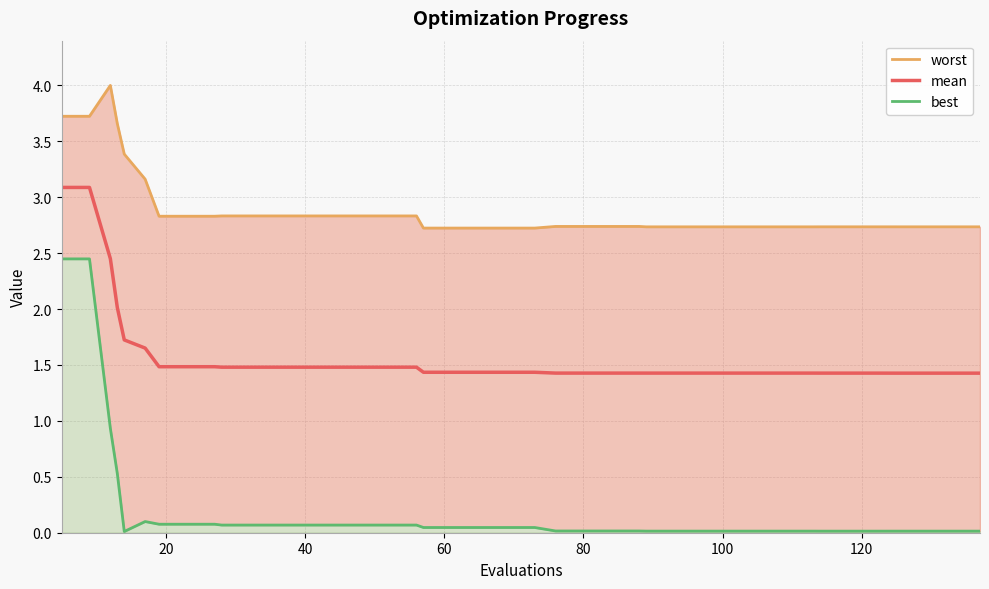

What is the highest value of the mean series?

3.1